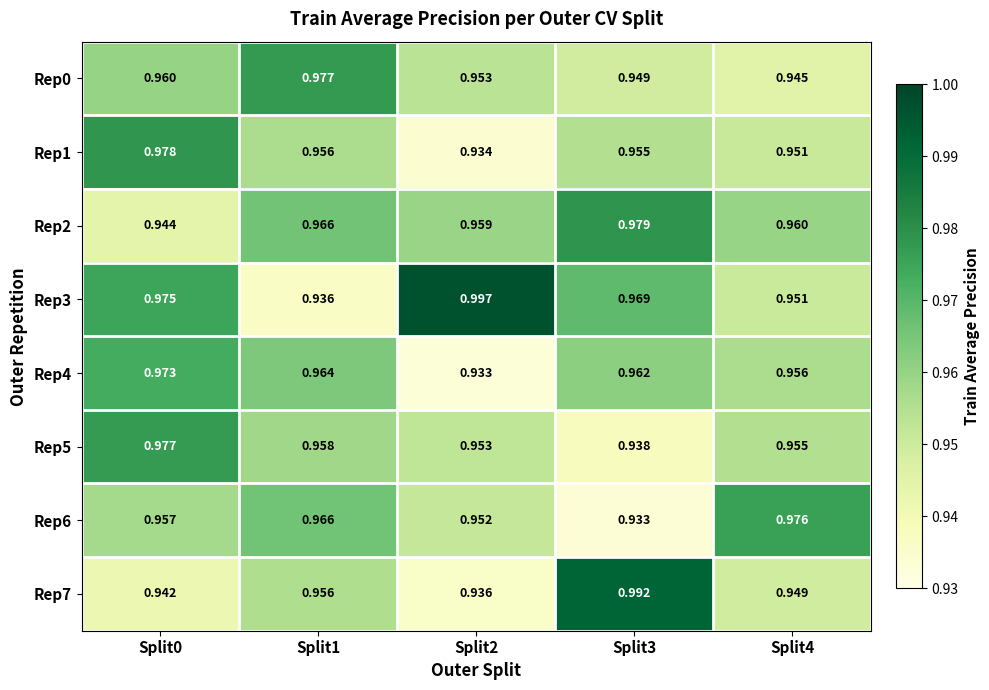

Is the value of Rep3 at Split3 greater than the value of Rep1 at Split2?

Yes